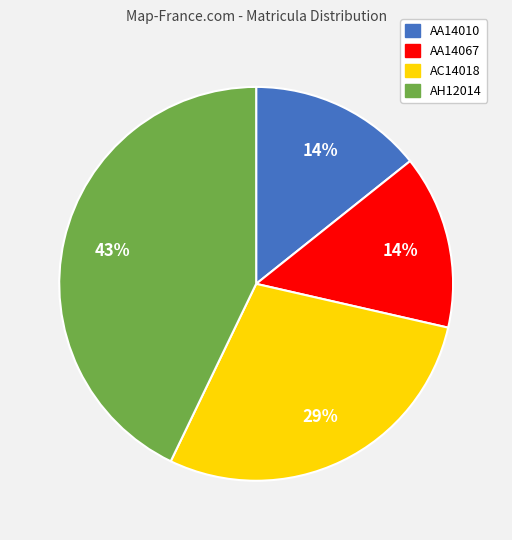

To the nearest percent, what is the average slice percentage?

25%